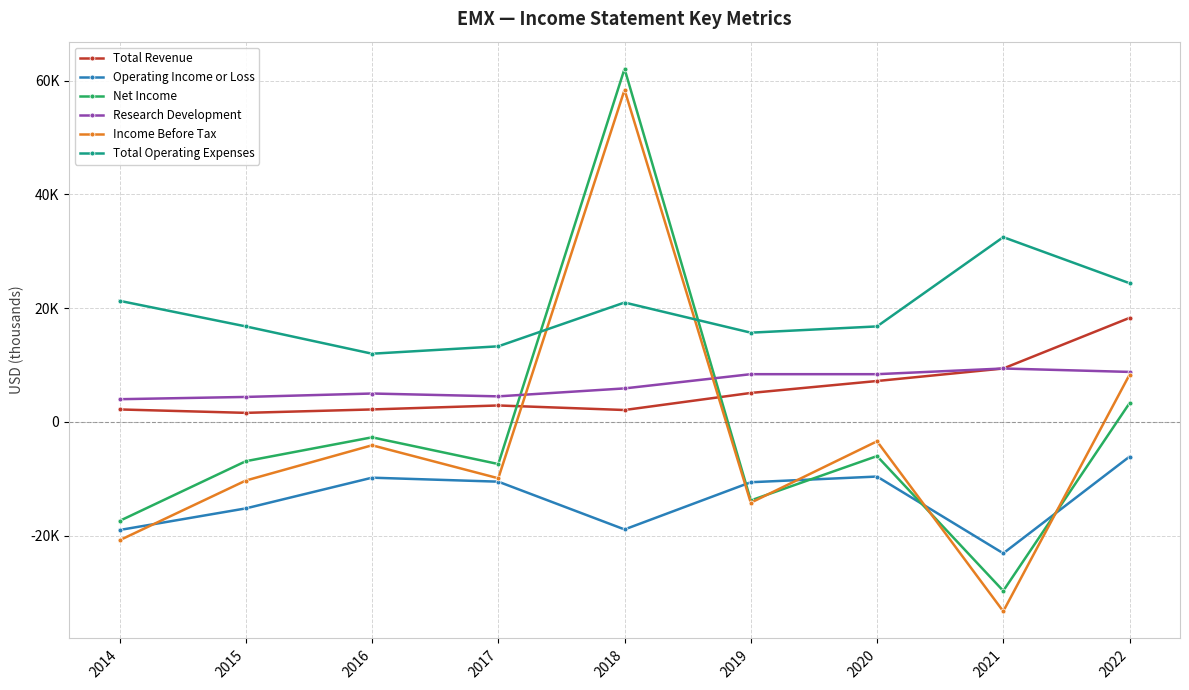

The Total Revenue series shows 1075 at 2017. True or false?

False